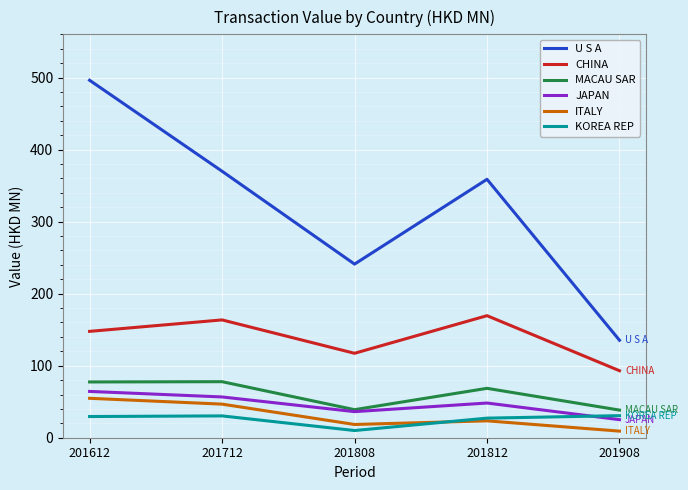

How many categories are shown in the chart?

5